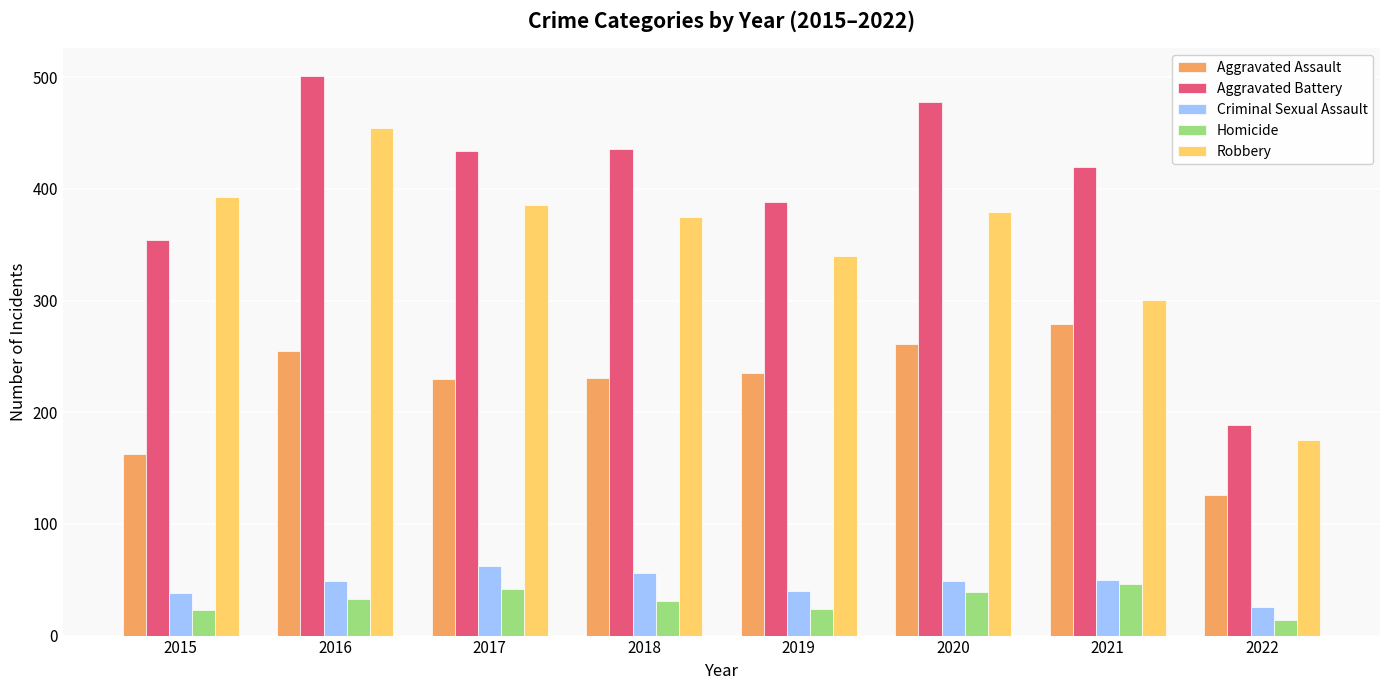

Is it true that Criminal Sexual Assault equals 49 at 2020?

True